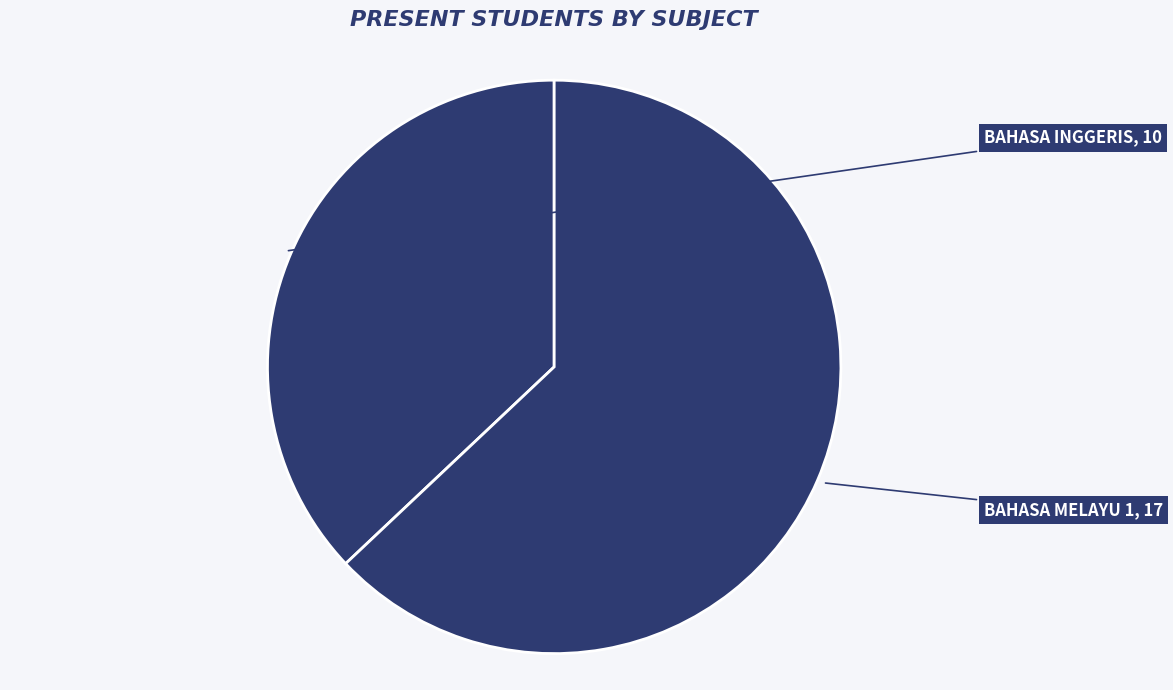

How many slices are in this pie chart?

2